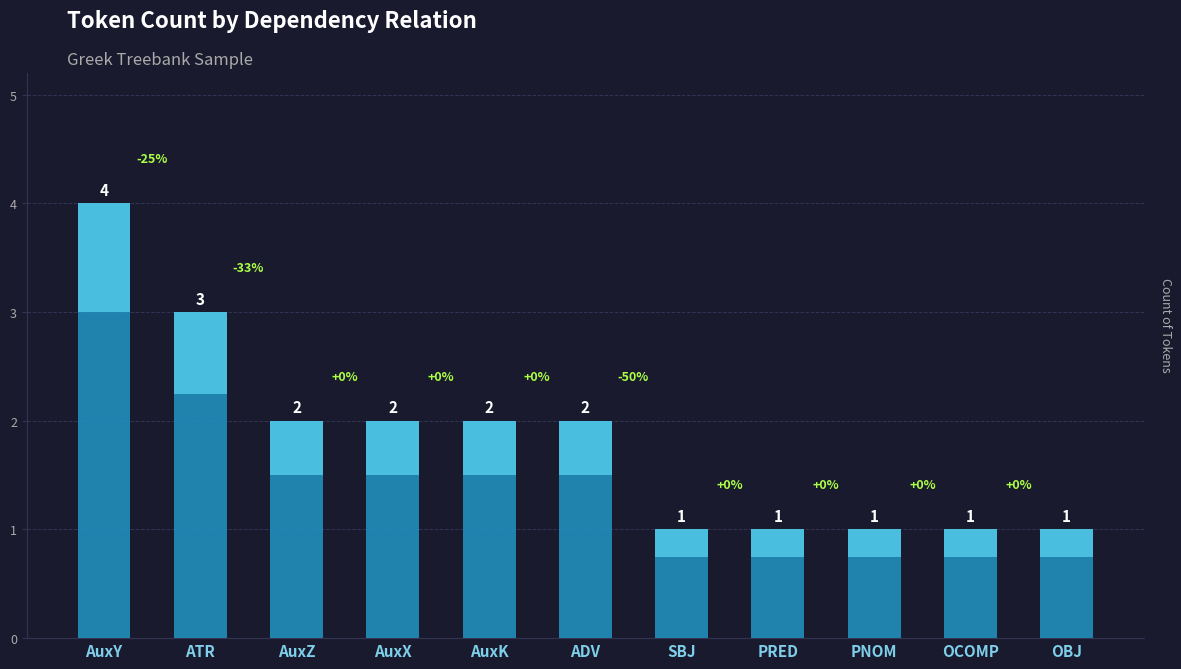

What is the sum of all values?

20